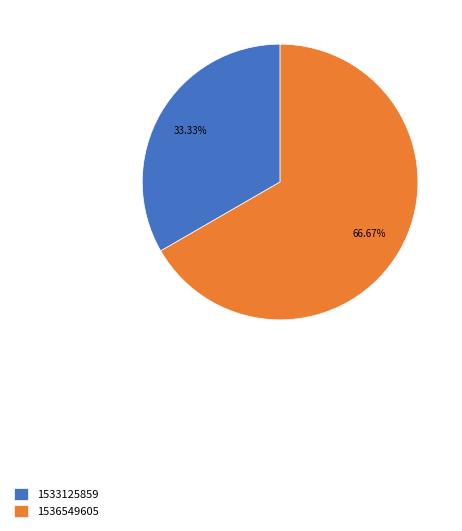

Rank the categories by value from highest to lowest.

1536549605, 1533125859